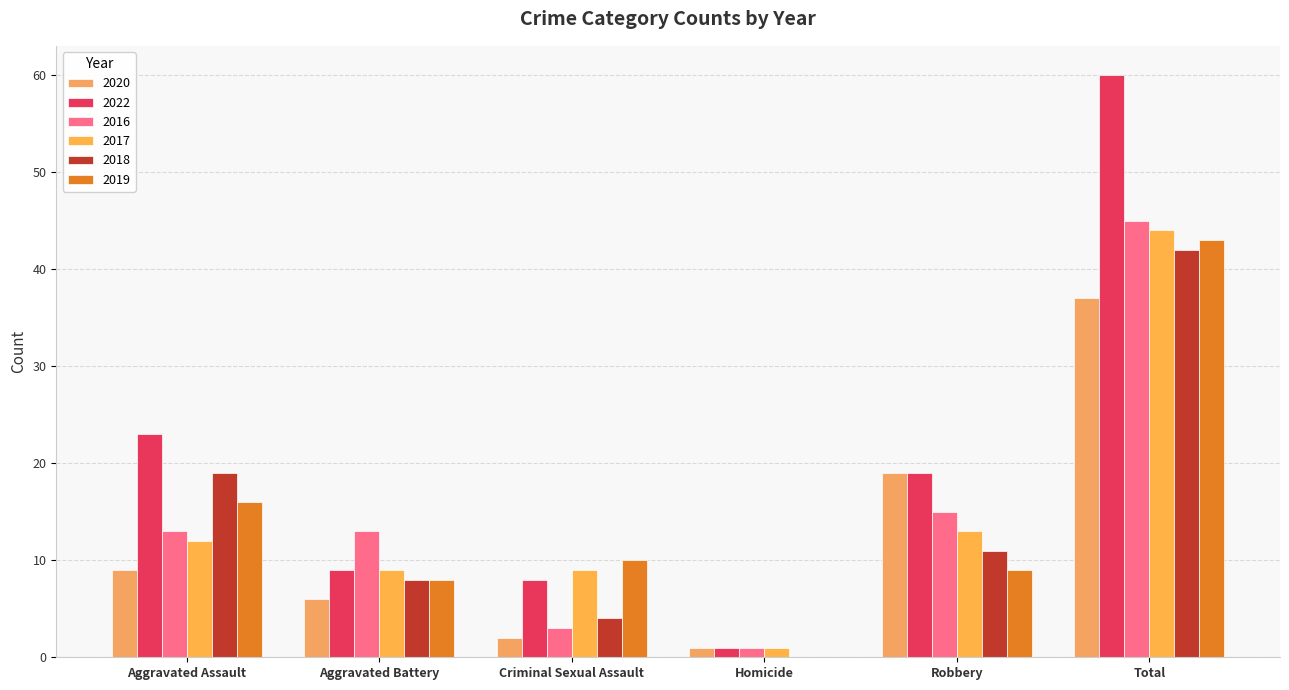

What is the sum of all 2018 values?

84